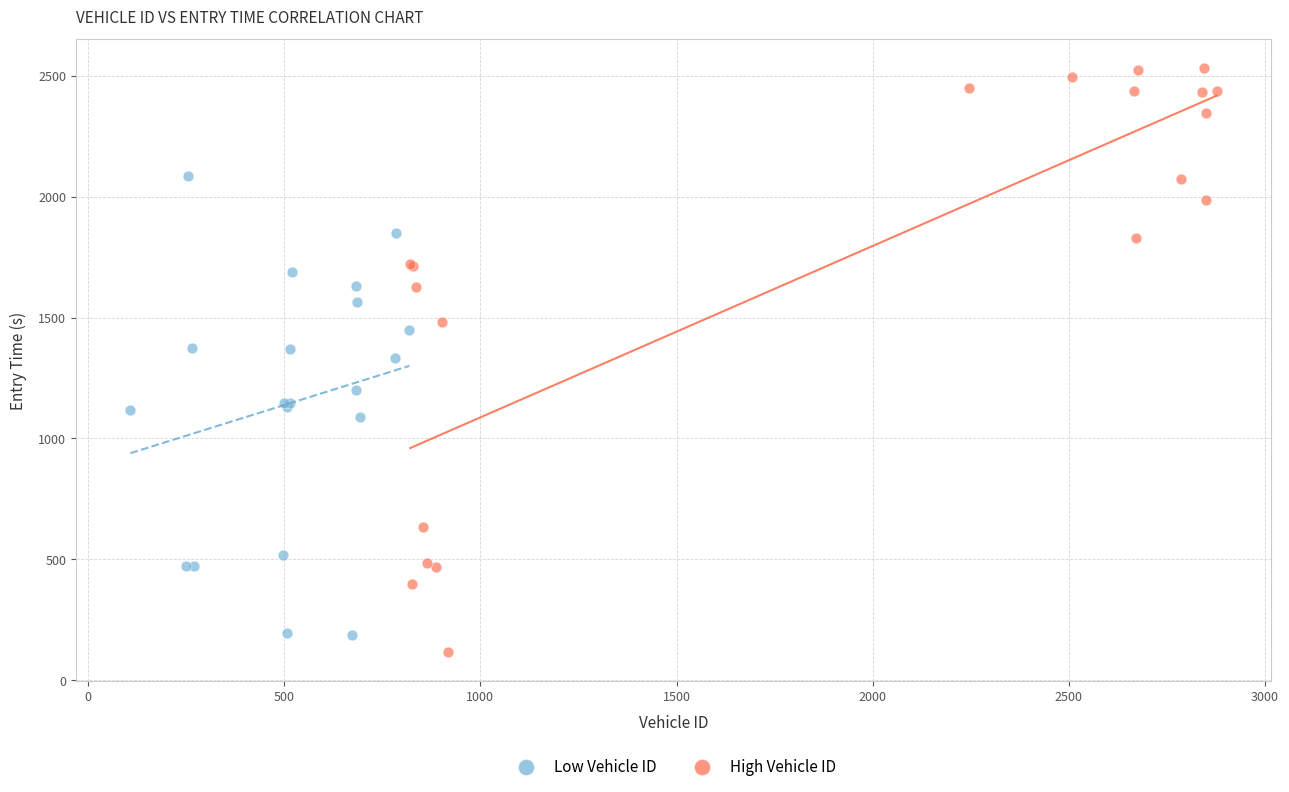

Which series contains the lowest Y value?

High Vehicle ID